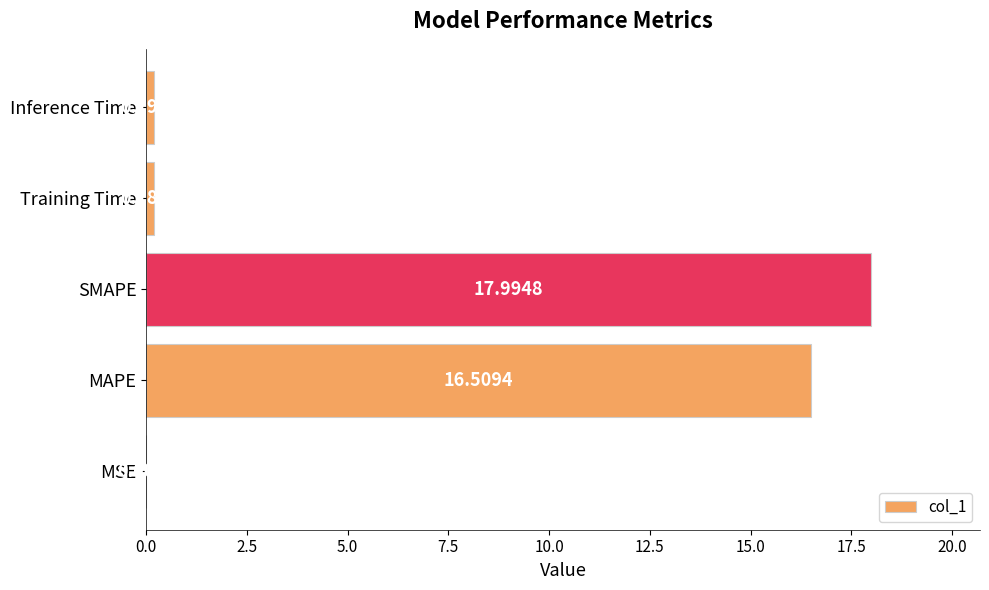

At which category does the chart reach its peak across all series?

SMAPE